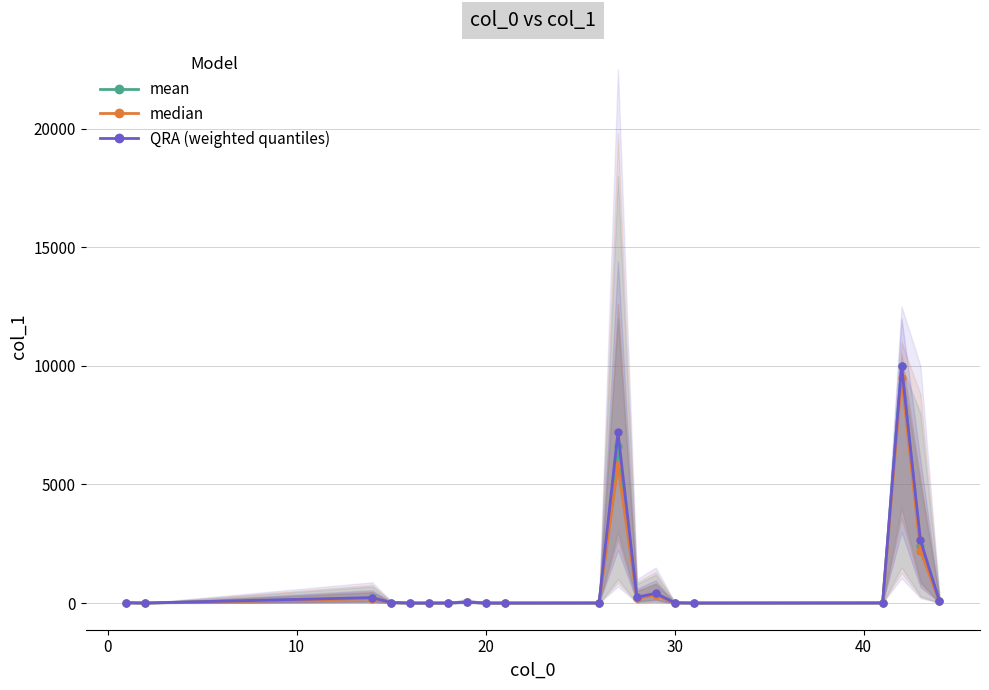

Which series has the largest total across all categories?

QRA (weighted quantiles)